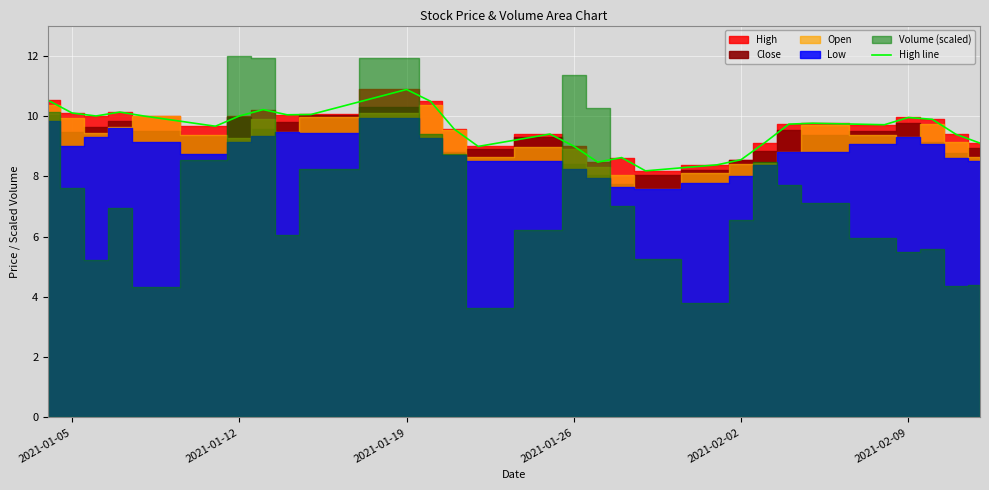

Reading right to left, transcribe all the data shown in this chart.

9.1	9.4	9.9	9.9	9.7	9.8	9.7	9.1	8.6	8.4	8.2	8.6	8.5	9.0	9.4	9.0	9.6	10.5	10.9	10.1	10.0	10.2	10.0	9.7	10.0	10.1	10.0	10.1	10.5